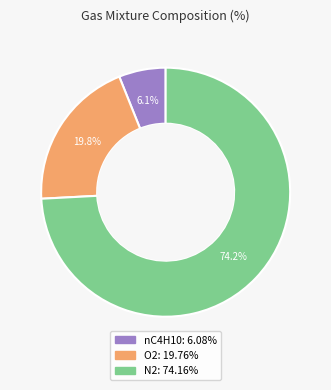

The O2 slice represents 11% of the pie. True or false?

False